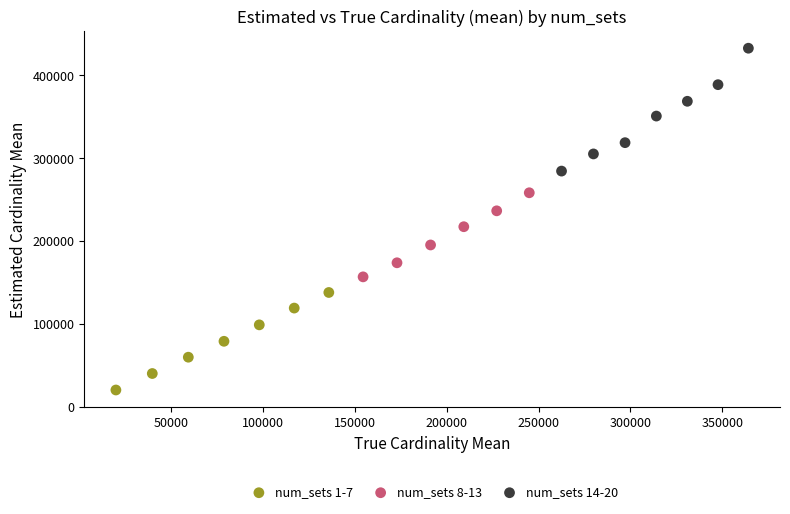

Which series contains the lowest Y value?

num_sets 1-7